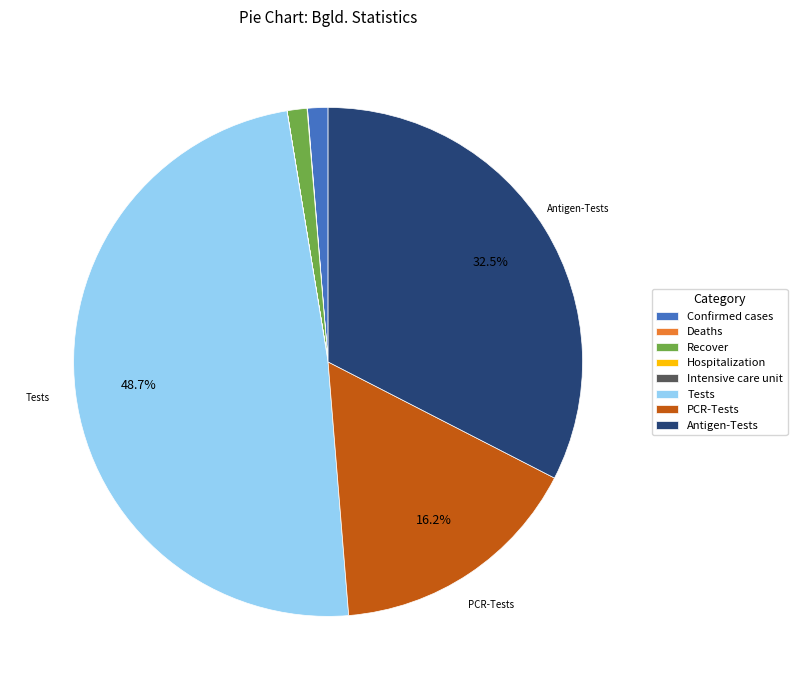

Which slice is the largest?

Tests